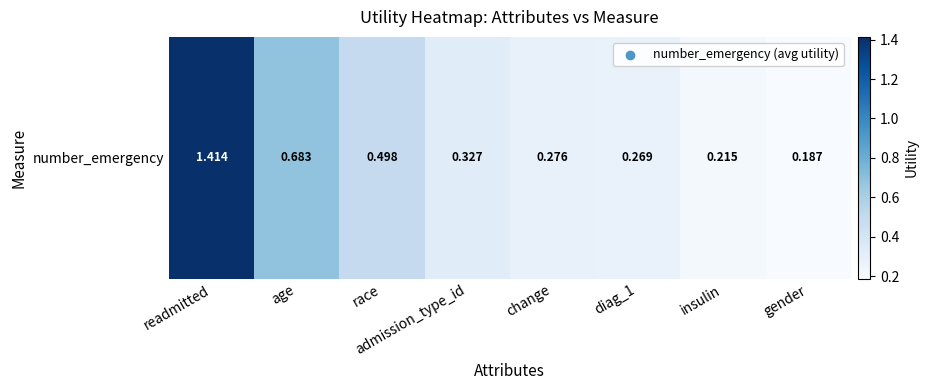

What is the minimum value shown in the chart?

0.2